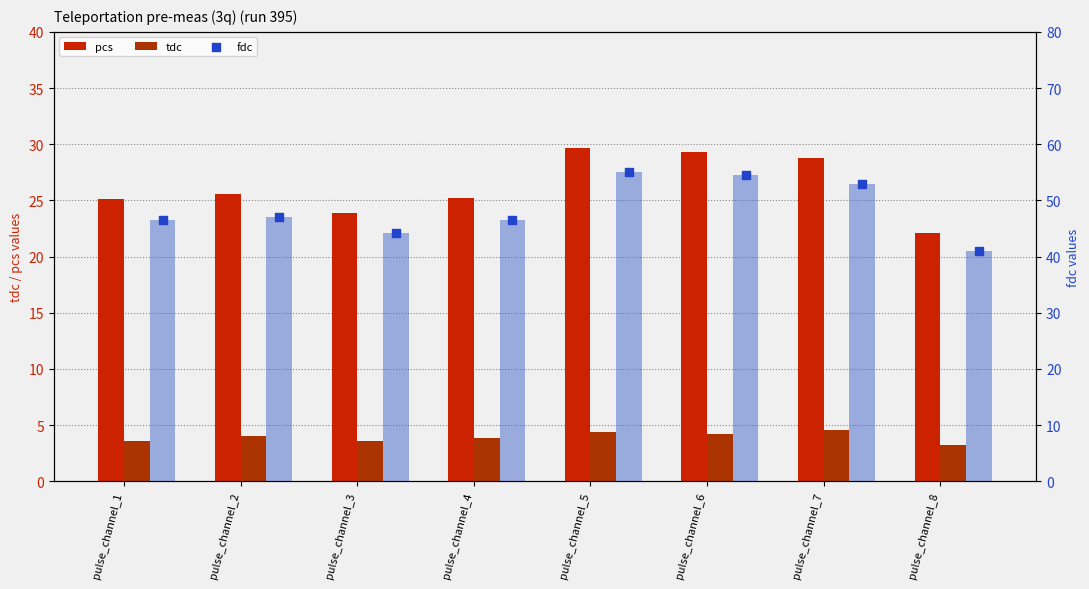

Which series has the widest spread of Y values?

fdc